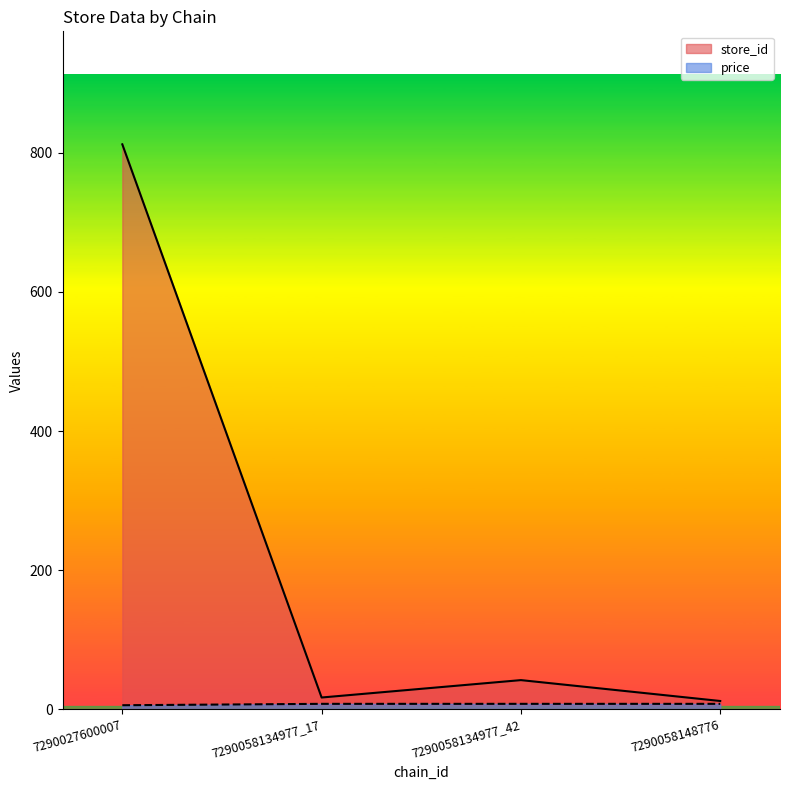

List the series in order of their overall mean, highest first.

store_id, price